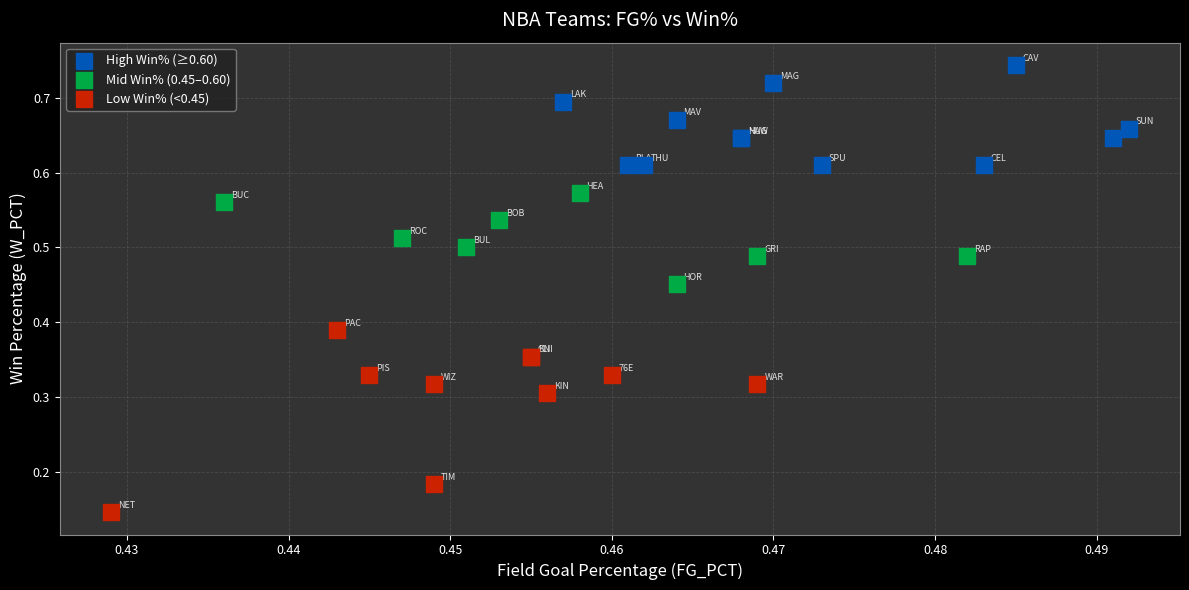

What are all the series names shown in the legend?

High Win% (≥0.60), Mid Win% (0.45–0.60), Low Win% (<0.45)